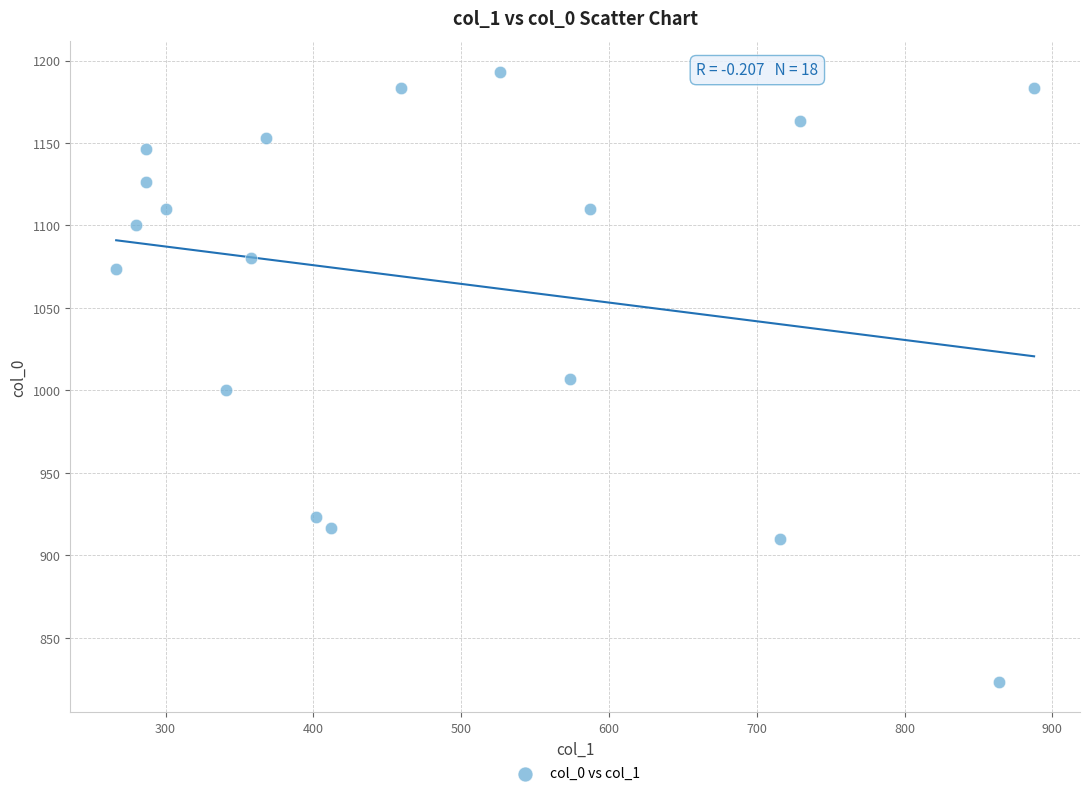

What is the range of X values (max minus min)?

621.0